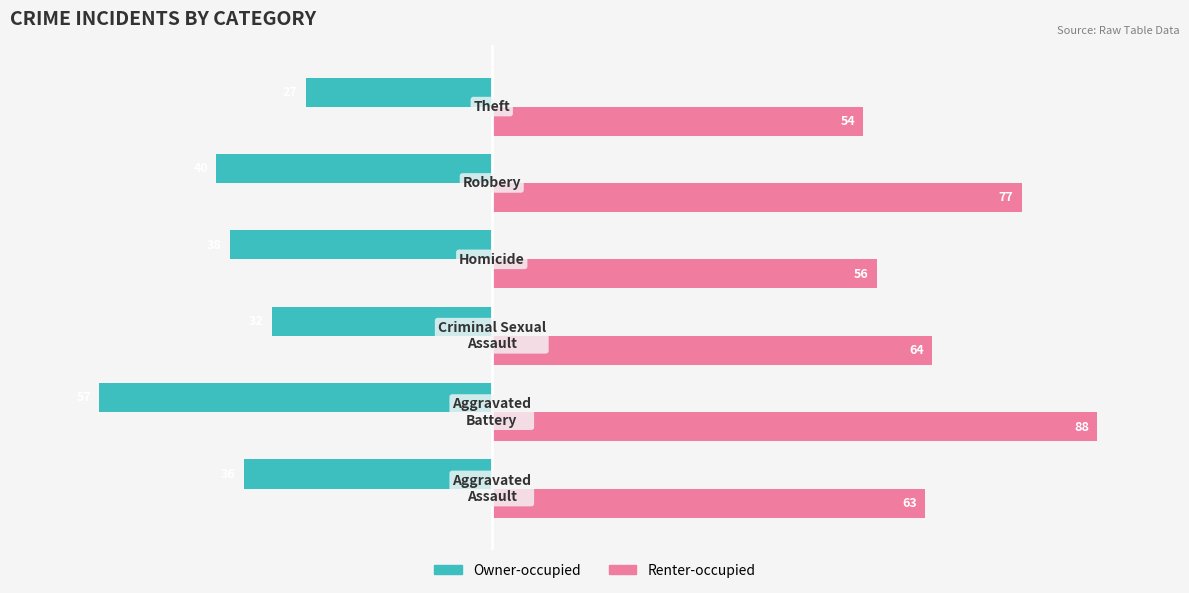

Which series has the largest range (max minus min)?

Renter-occupied